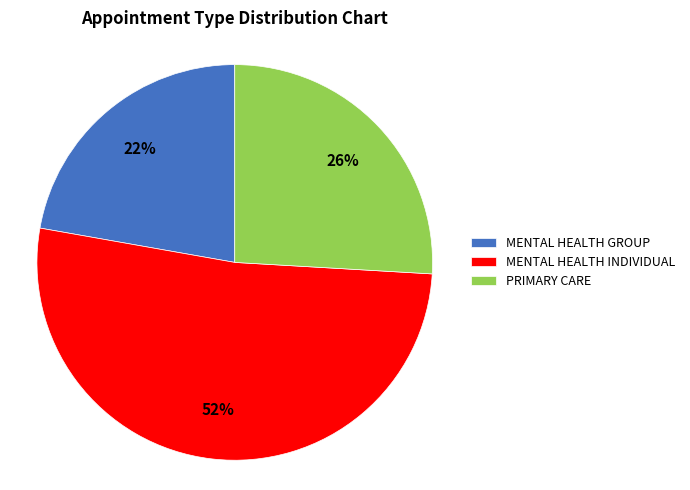

Do MENTAL HEALTH GROUP and PRIMARY CARE together represent more than half of the pie?

No